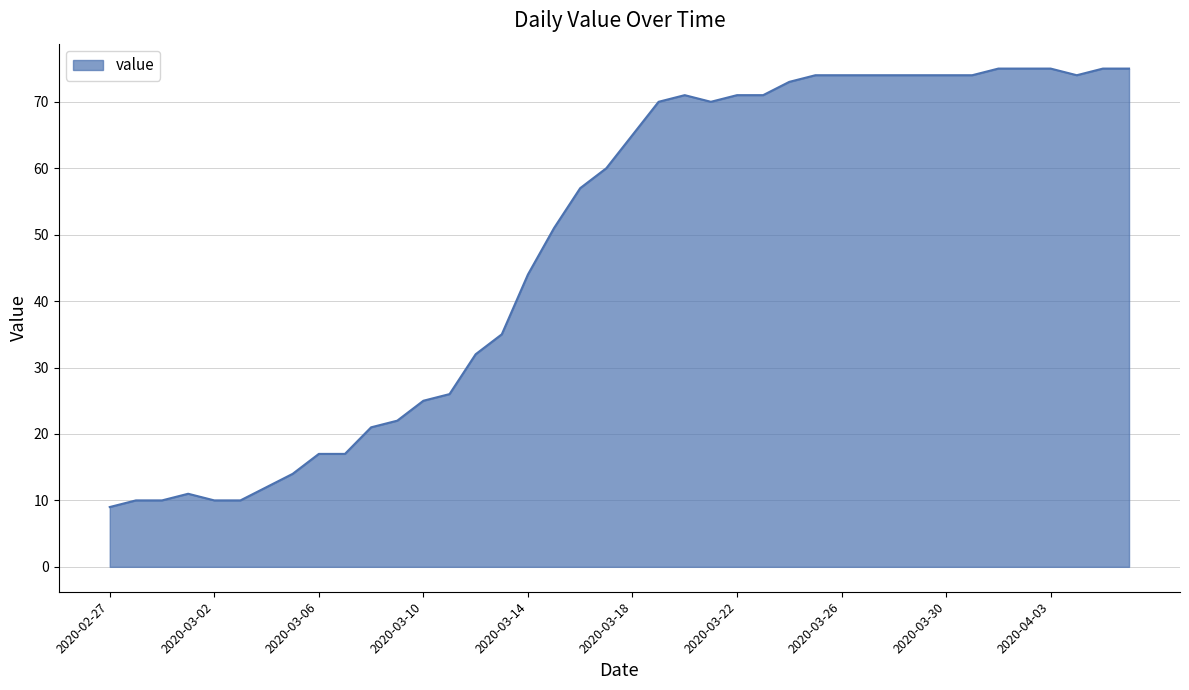

What is the difference between the maximum and minimum values?

66